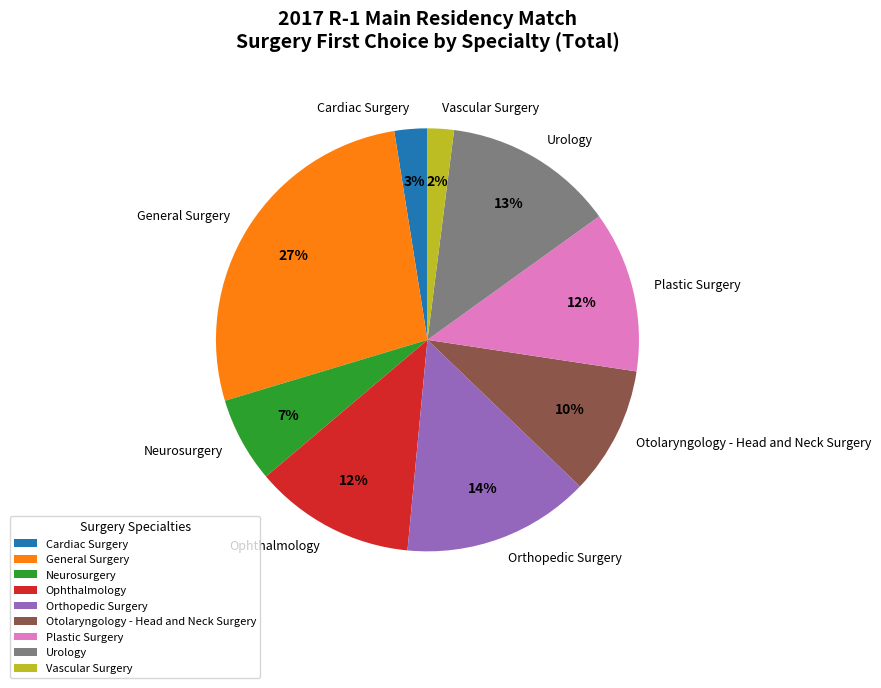

To the nearest percent, what is the average slice percentage?

11%